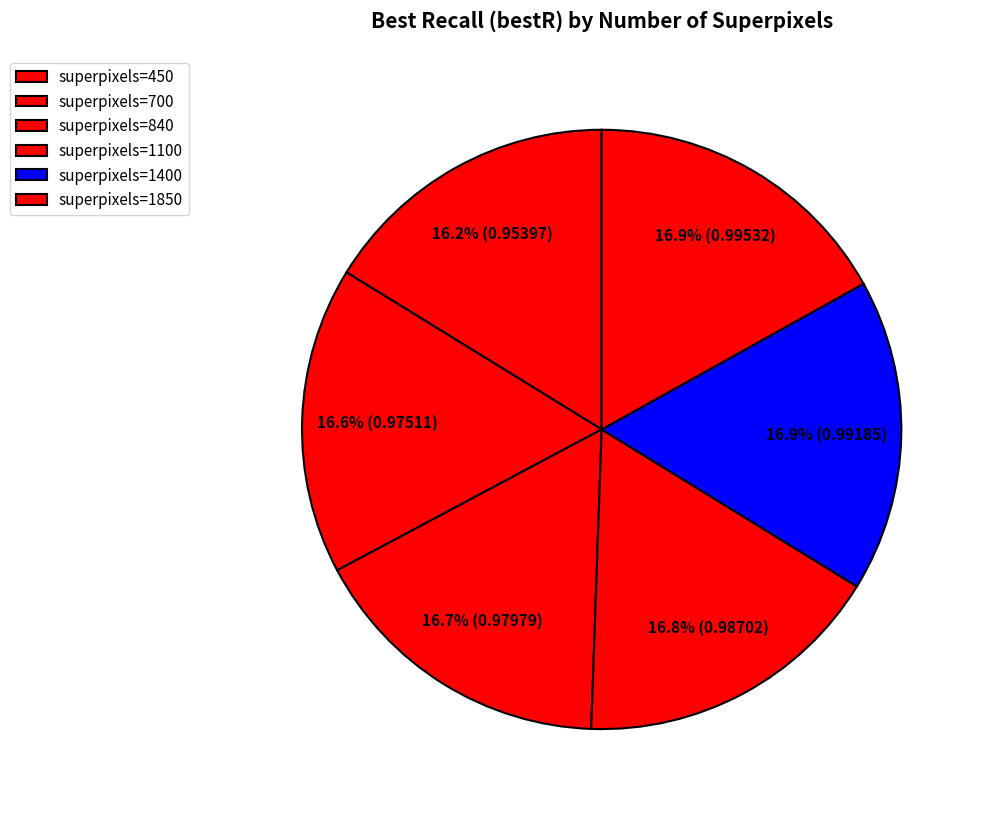

Rank the categories by value from lowest to highest.

450, 700, 840, 1100, 1400, 1850